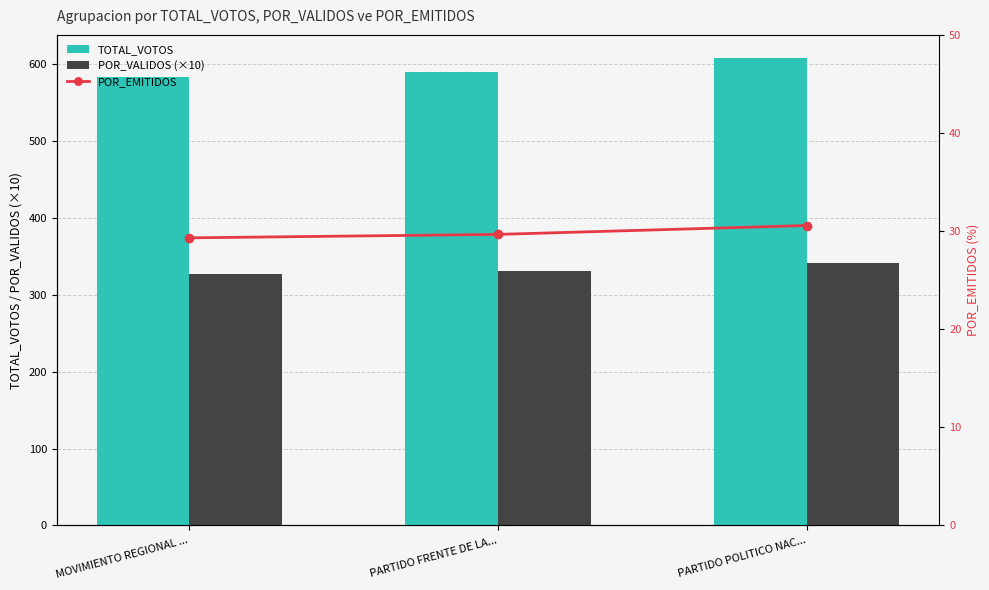

What value does the POR_VALIDOS (×10) series have at PARTIDO POLITICO NAC...?

341.4